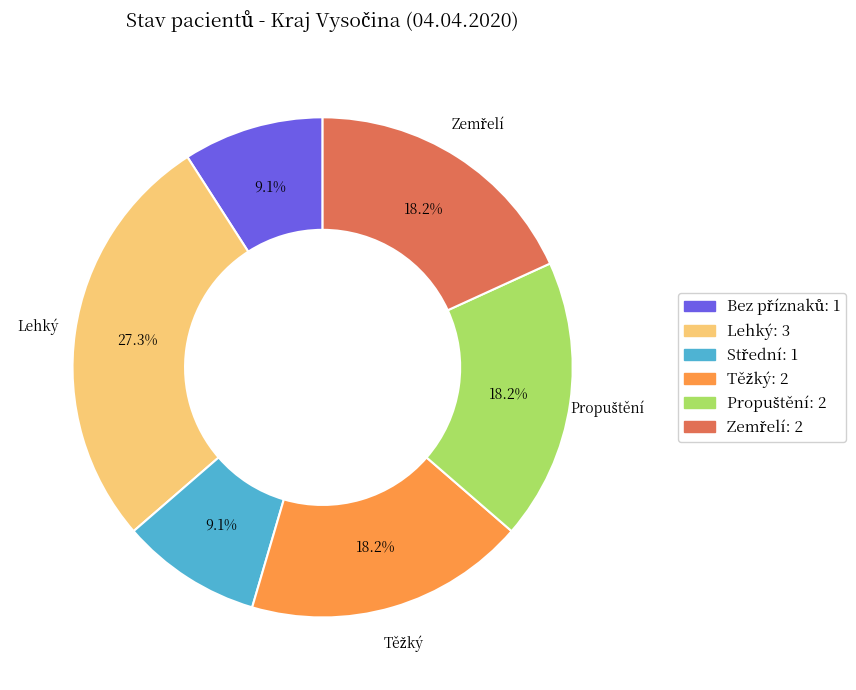

Is there a majority slice in this chart?

No